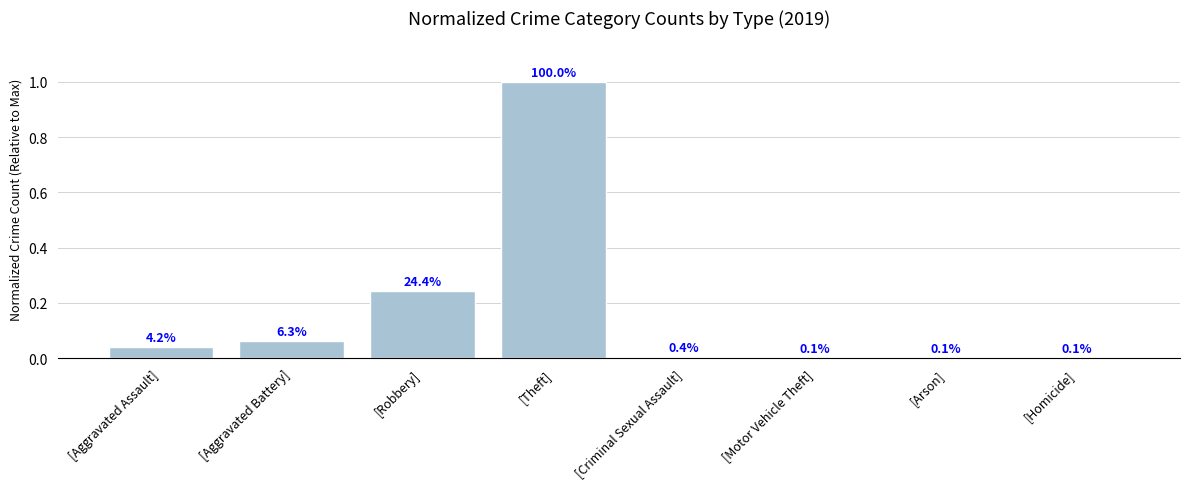

Are the bars horizontal?

No